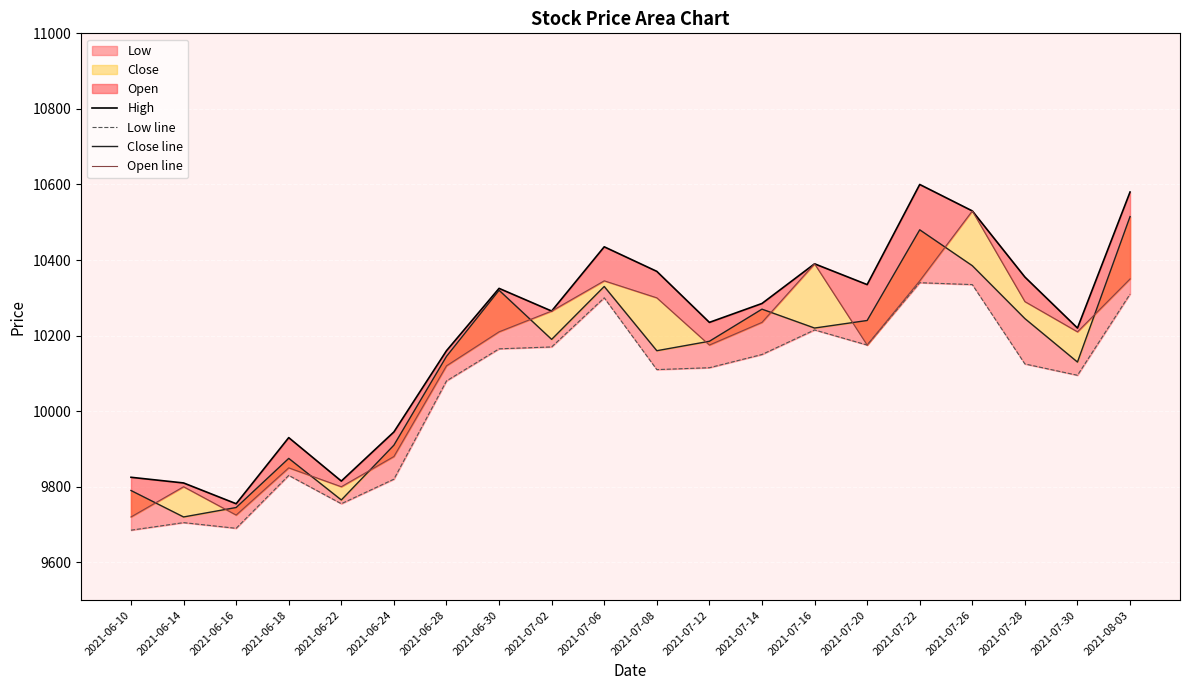

True or false: Open line and Close line cross at least once.

True